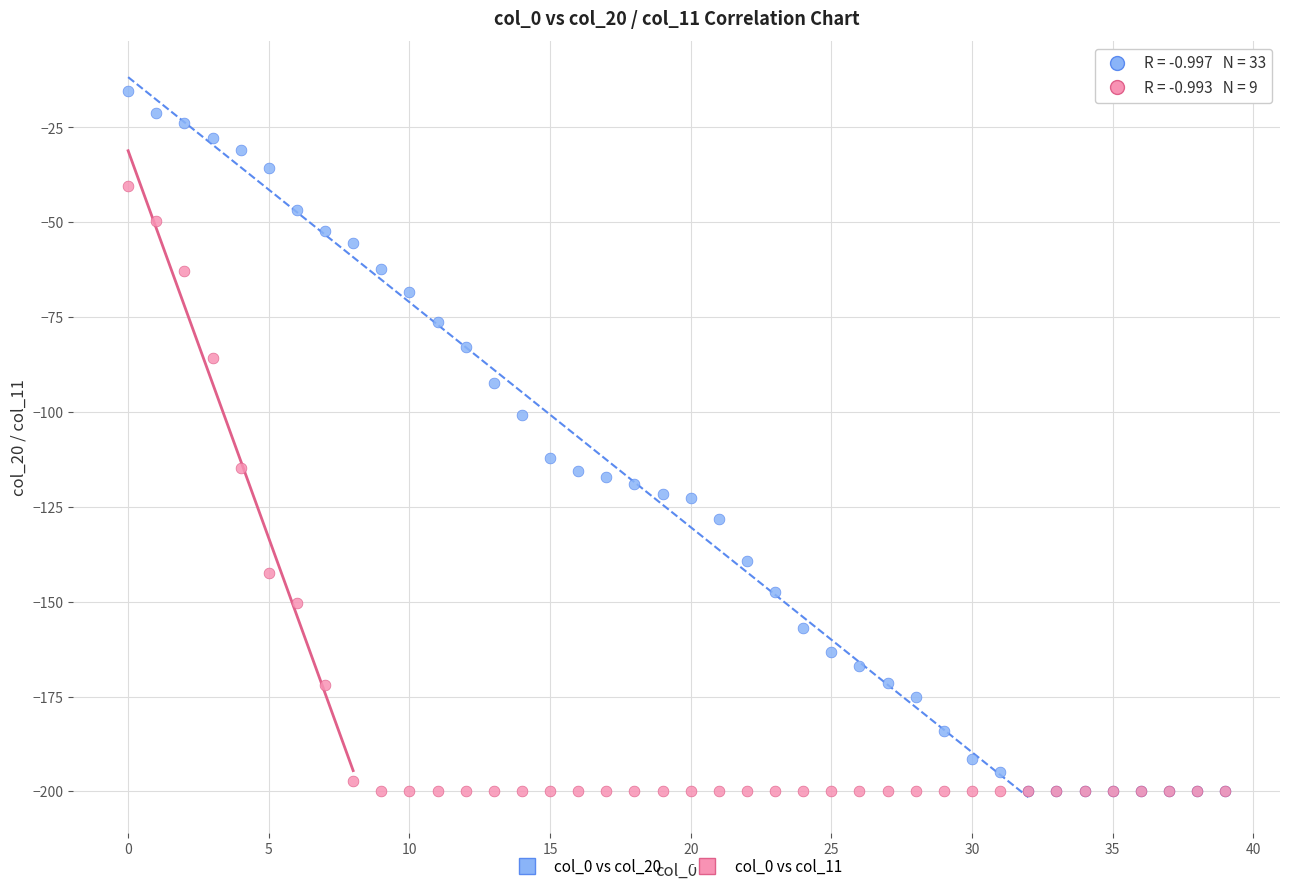

Which series contains the highest Y value?

col_0 vs col_20